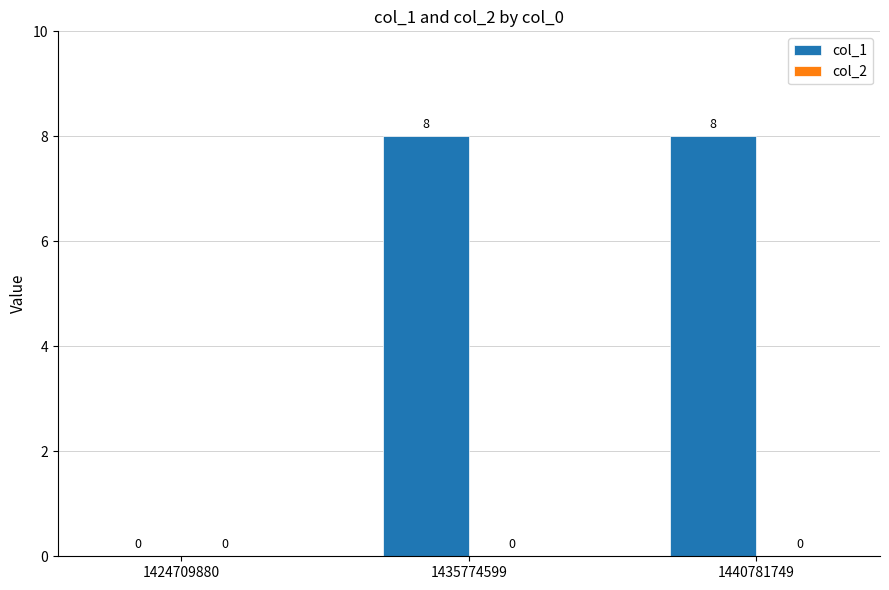

Are the bars horizontal?

No